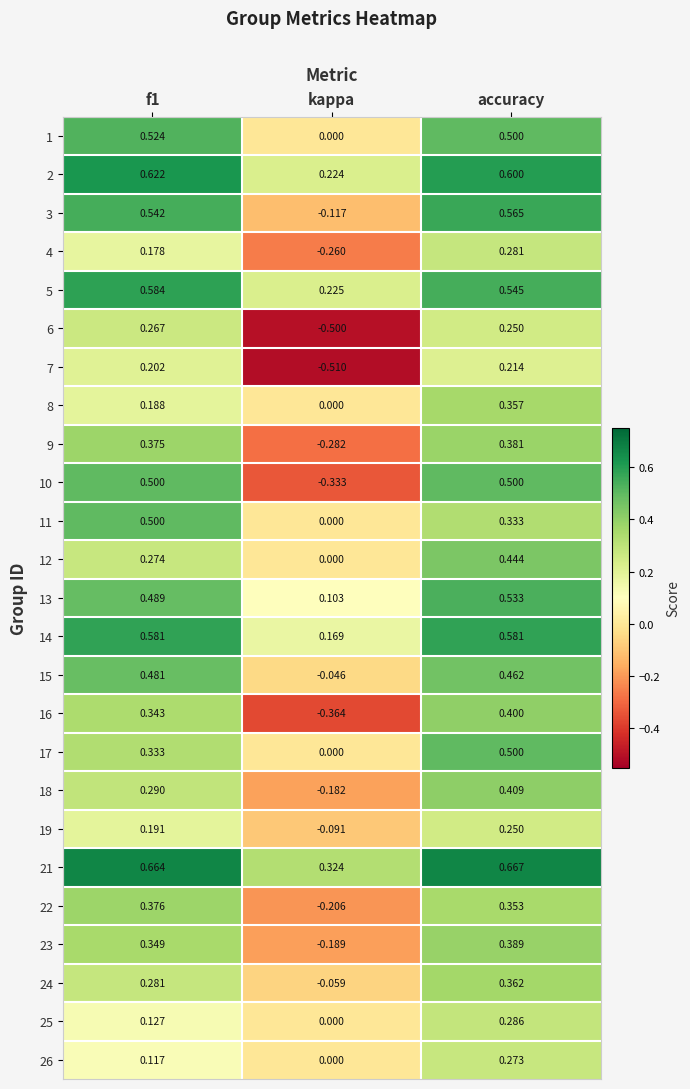

Which label corresponds to the smallest value in the chart?

kappa